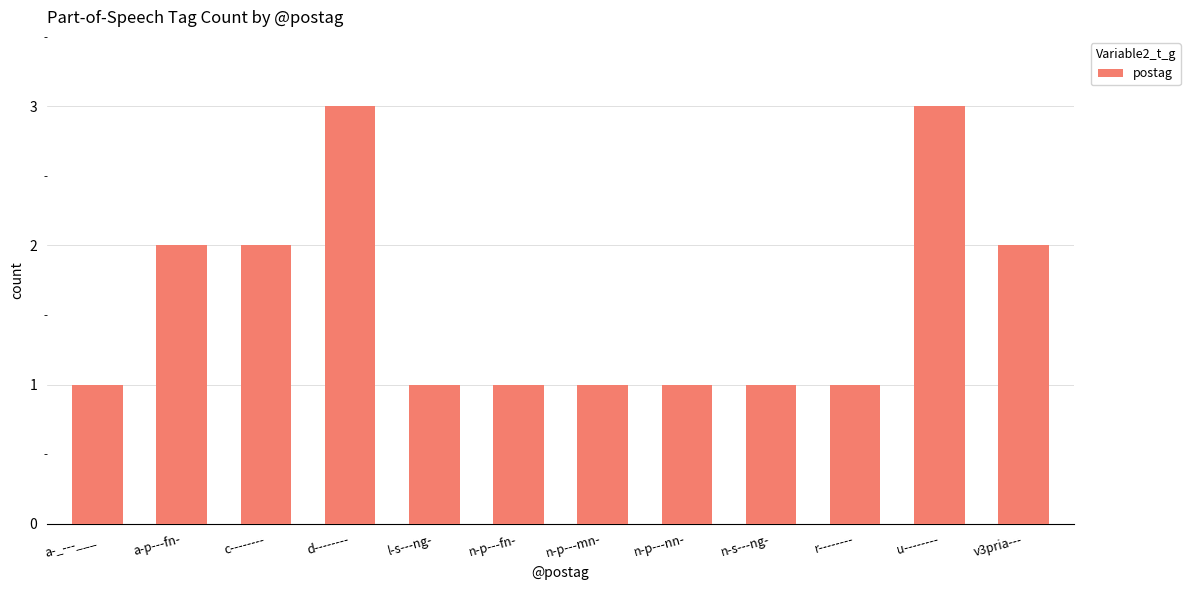

Reading left to right, list all the values displayed in this chart.

1	2	2	3	1	1	1	1	1	1	3	2